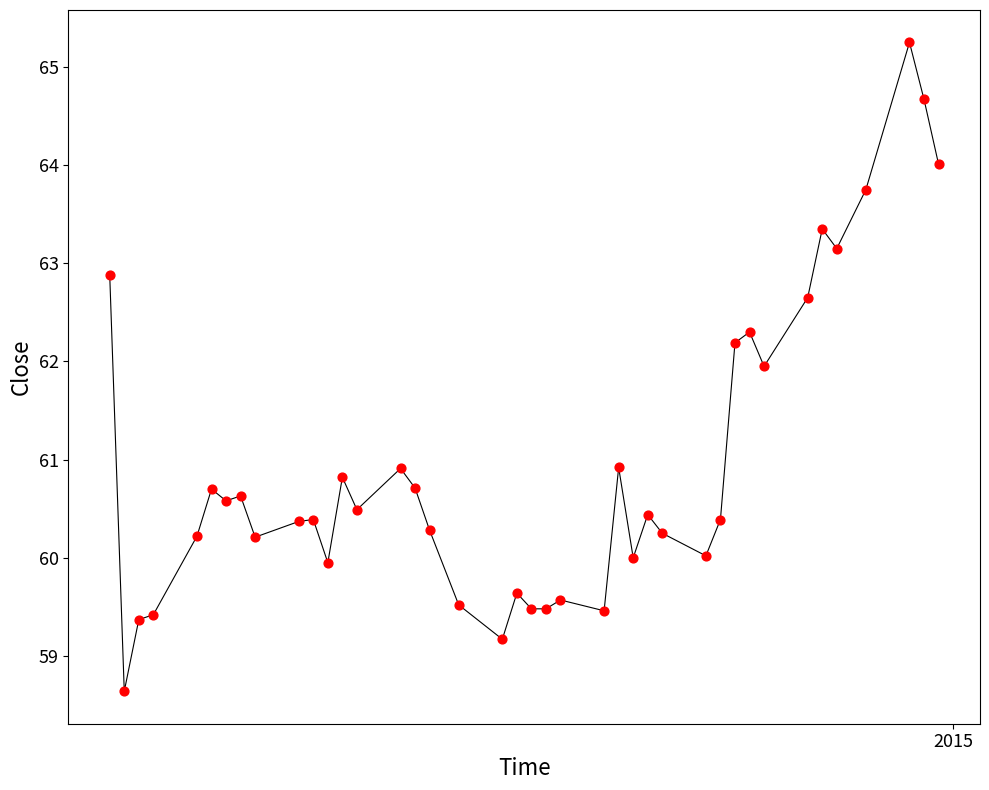

What is the range of X values (max minus min)?

57.0